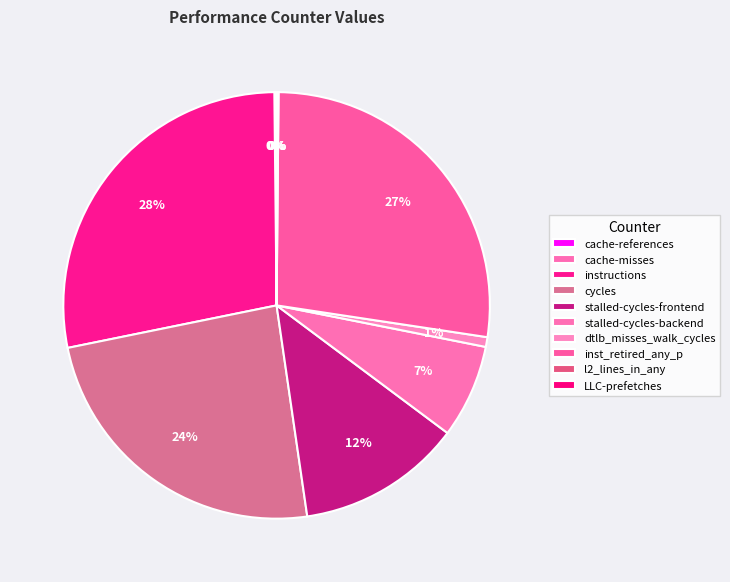

To the nearest percent, what is the difference between the largest and smallest slice percentages?

28%